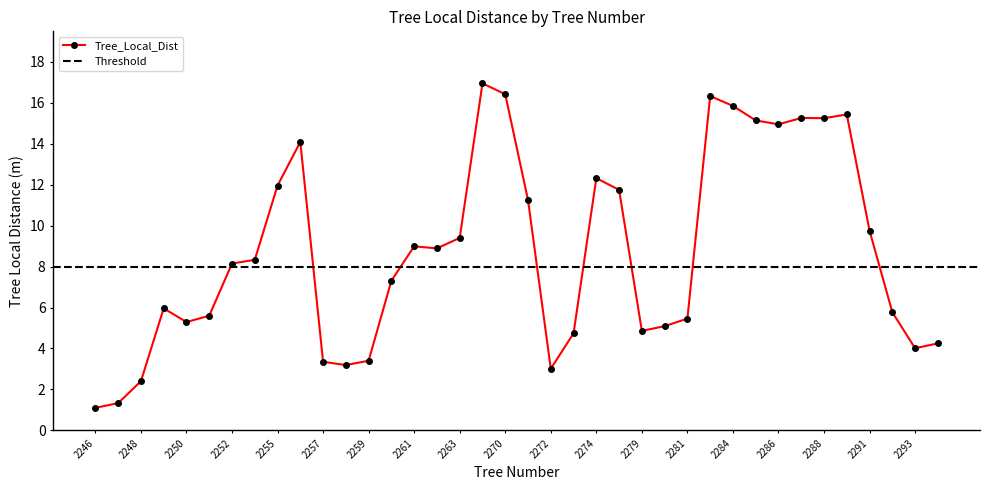

True or false: the data has more than 1 interior local peaks.

True